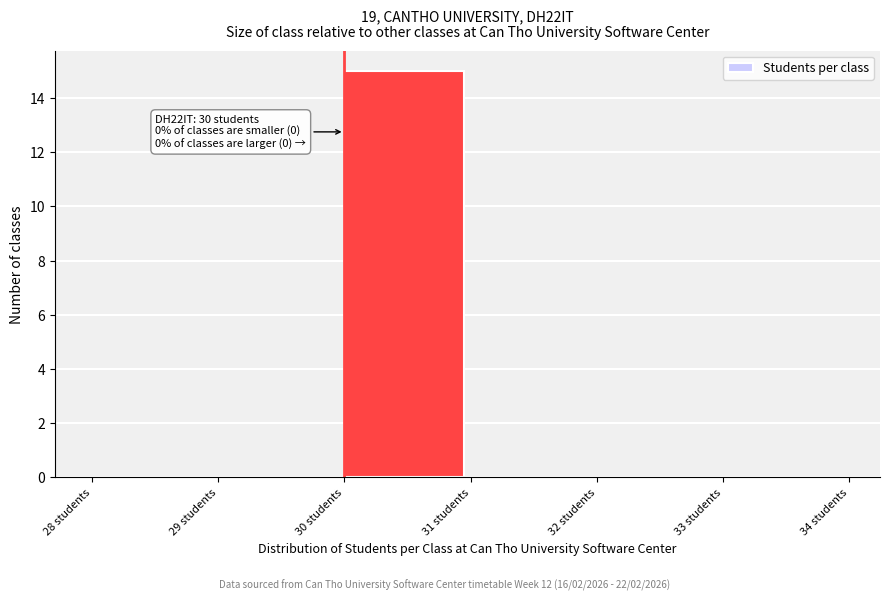

Which range on the x-axis has the tallest bar?

30 to 31